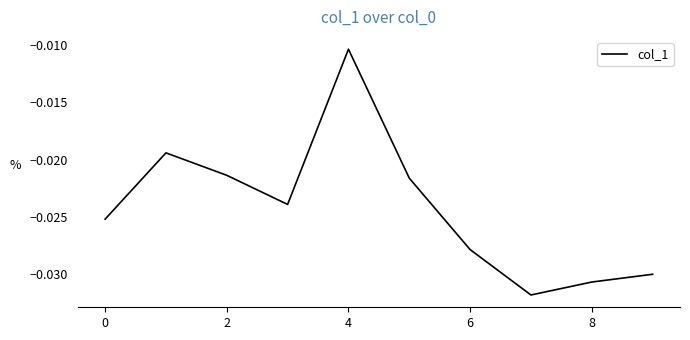

How many points are lower than both their immediate neighbors (excluding endpoints)?

2